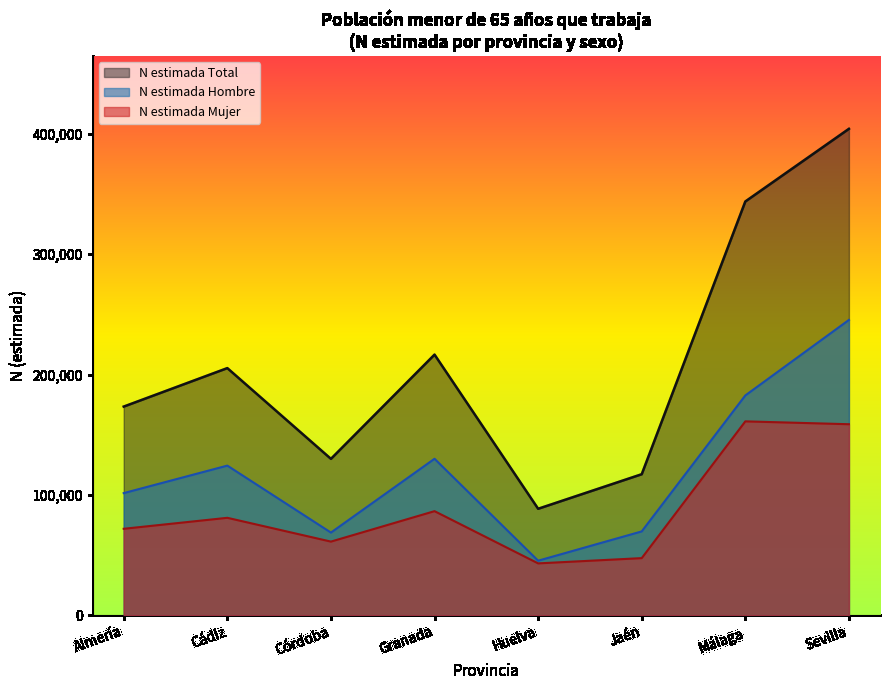

Where is the first local maximum for N estimada Mujer?

Cádiz